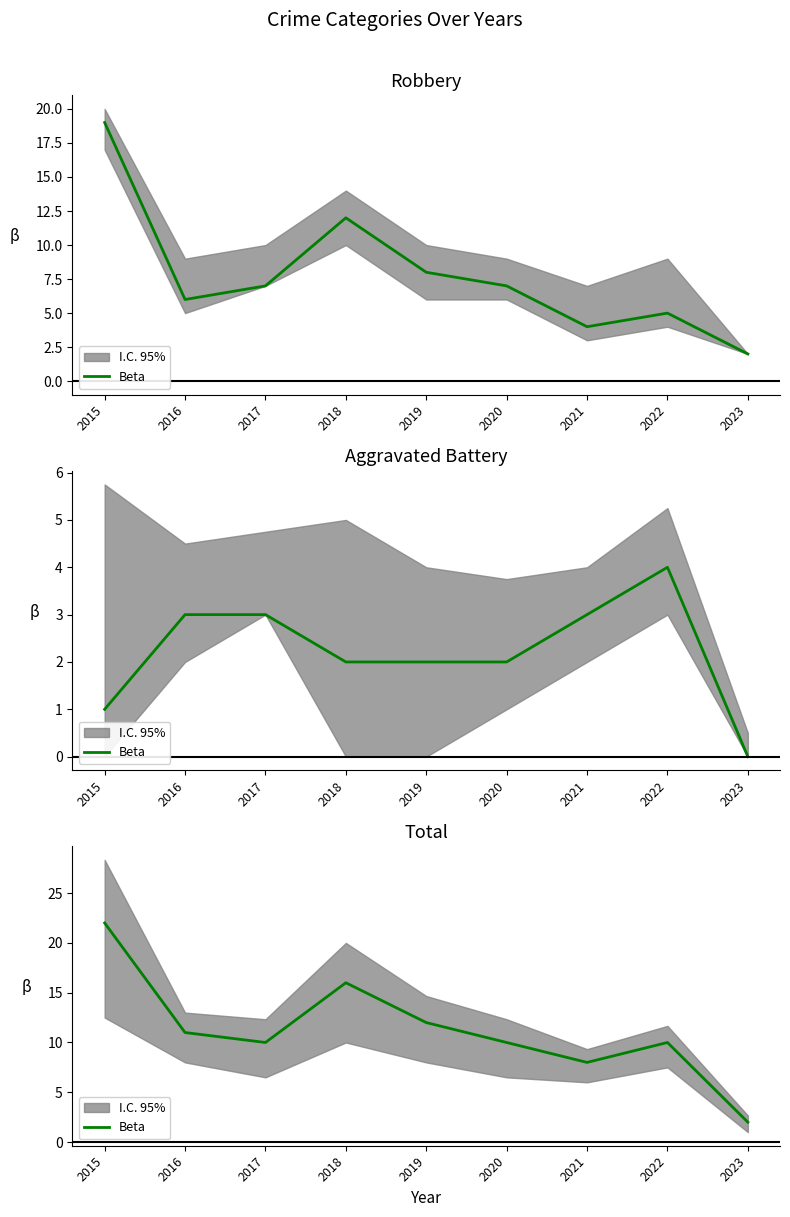

Where is the first local minimum?

2017